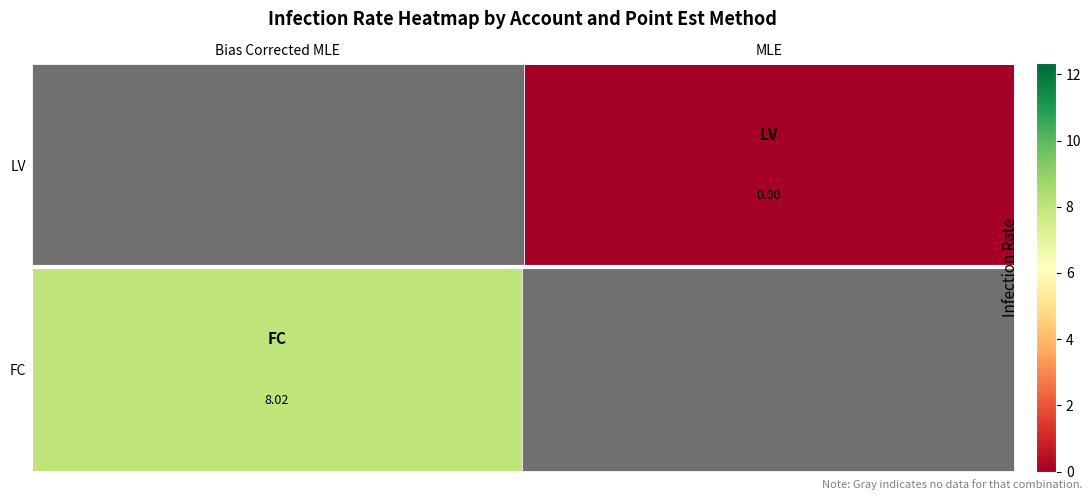

Between MLE and Bias Corrected MLE, which is larger?

Bias Corrected MLE